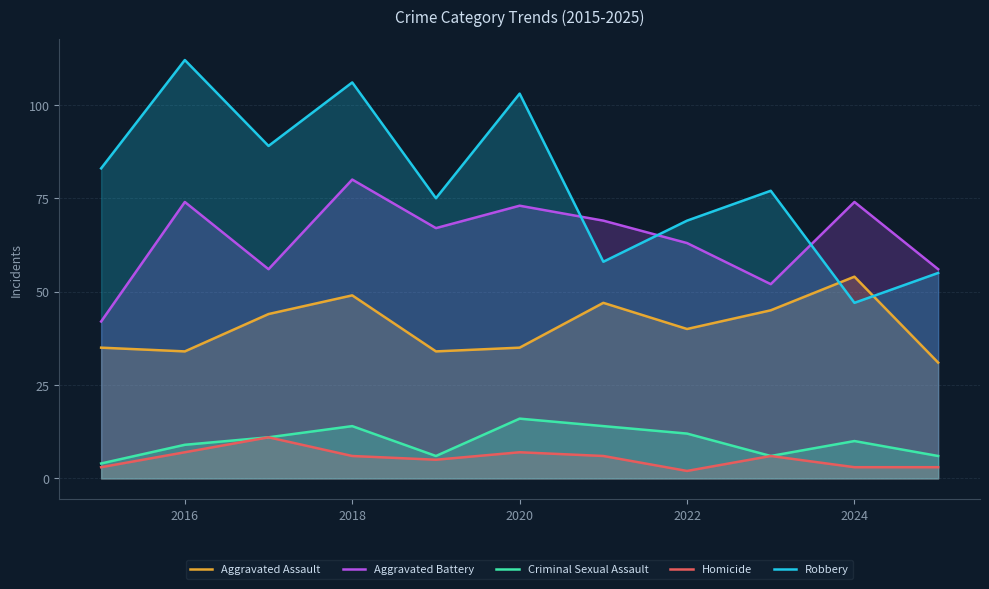

Does the chart have visible grid lines?

Yes